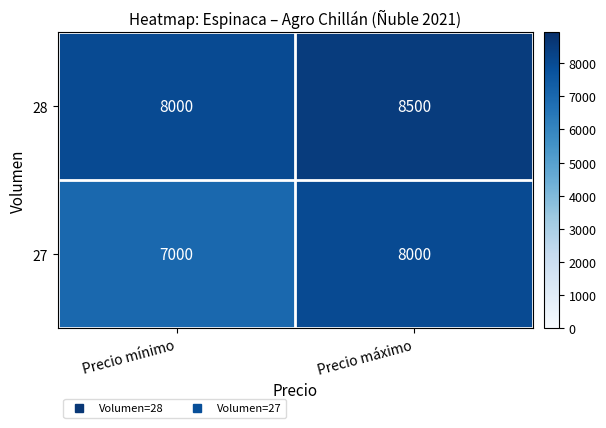

Which series changed the most between Precio mínimo and Precio máximo?

27